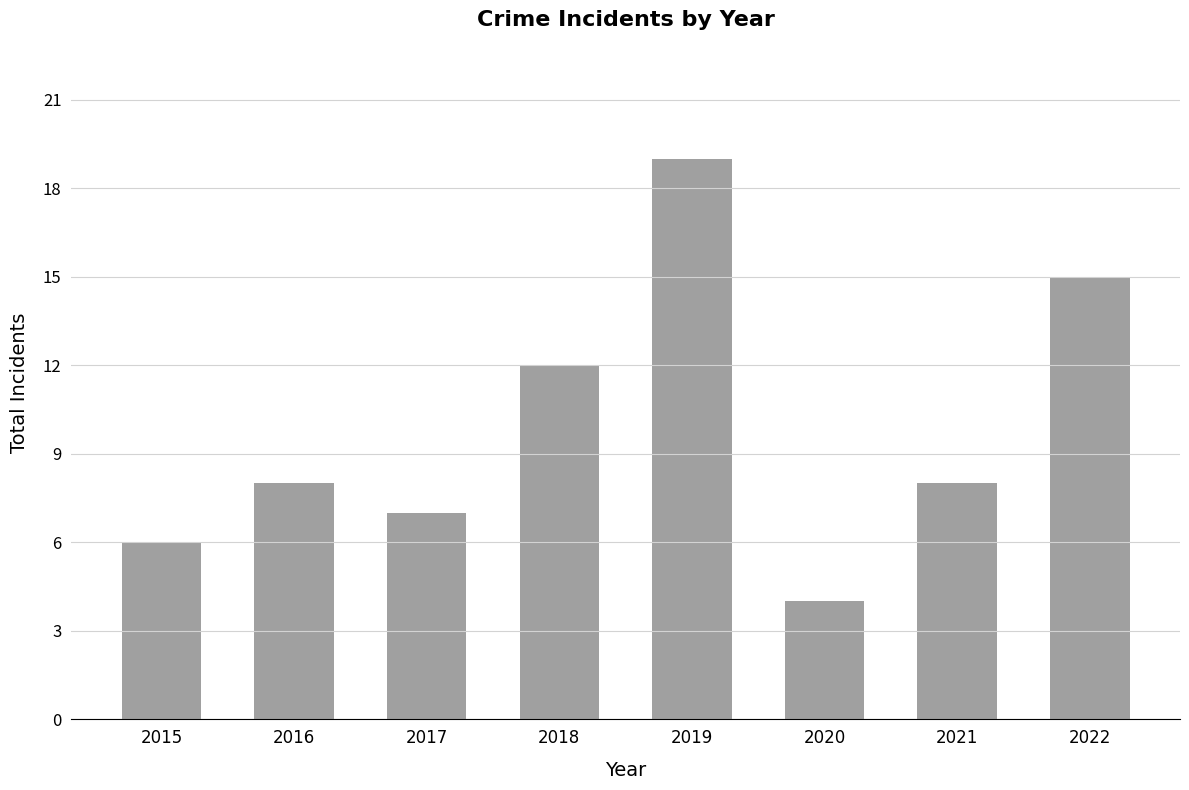

True or false: the data shows 8 at 2021.

True